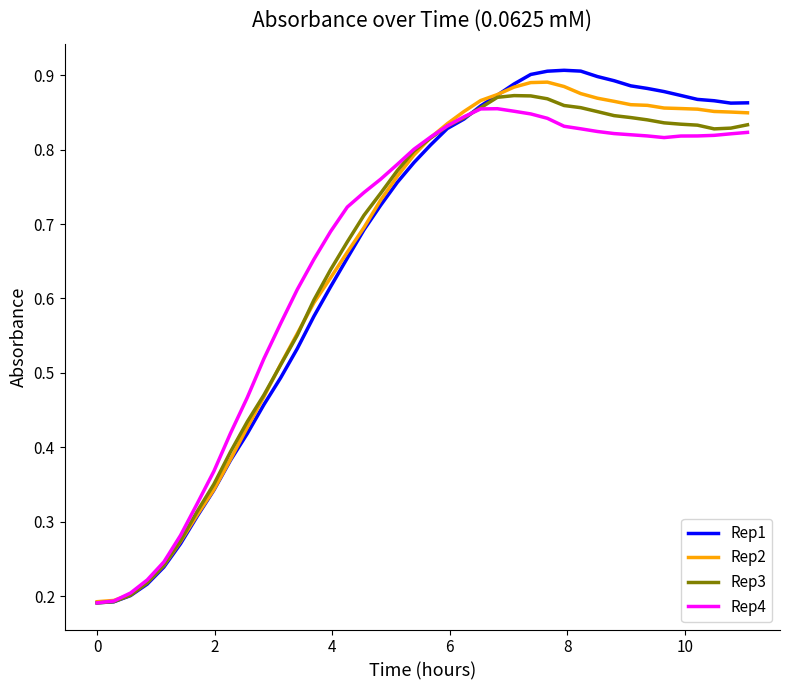

What is the sum of all Rep3 values?

26.2